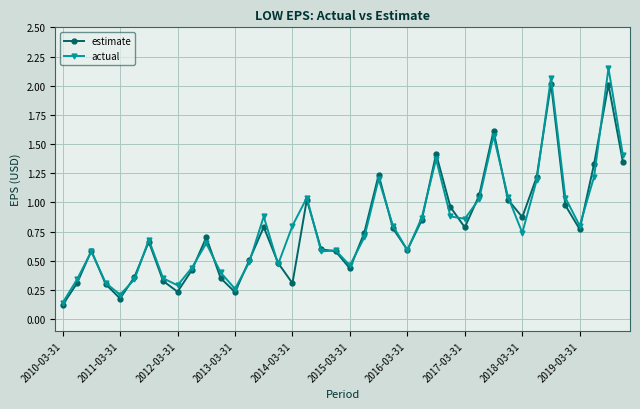

Count the number of data series in this chart.

2